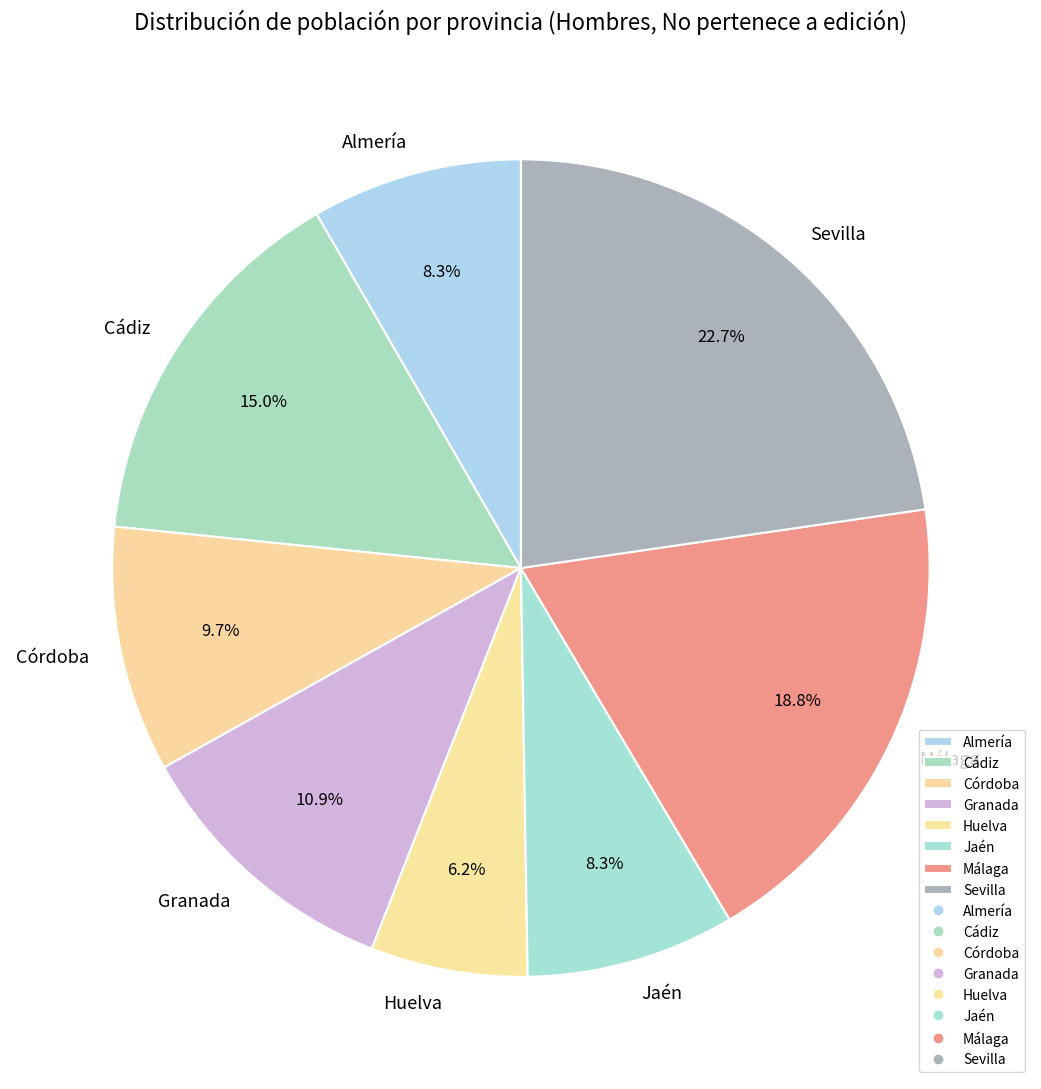

What is the smallest slice in the pie chart?

Huelva